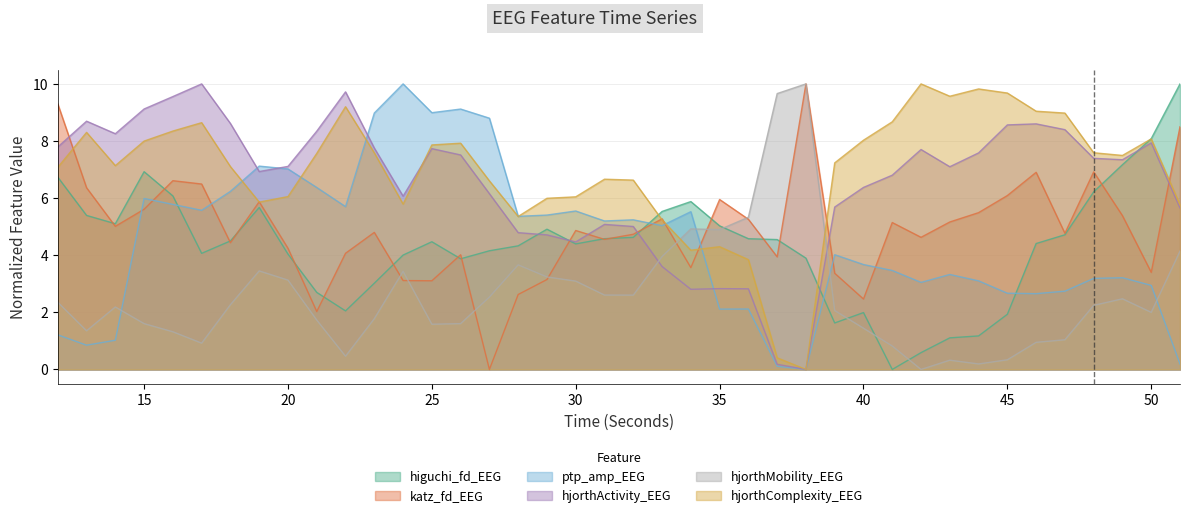

List the series in order of their peak value, lowest first.

higuchi_fd_EEG, katz_fd_EEG, ptp_amp_EEG, hjorthActivity_EEG, hjorthMobility_EEG, hjorthComplexity_EEG